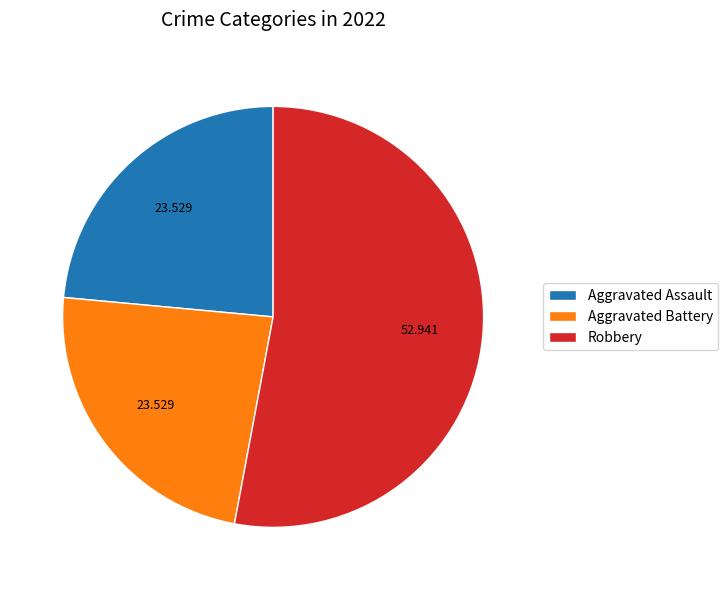

What is the largest slice in the pie chart?

Robbery